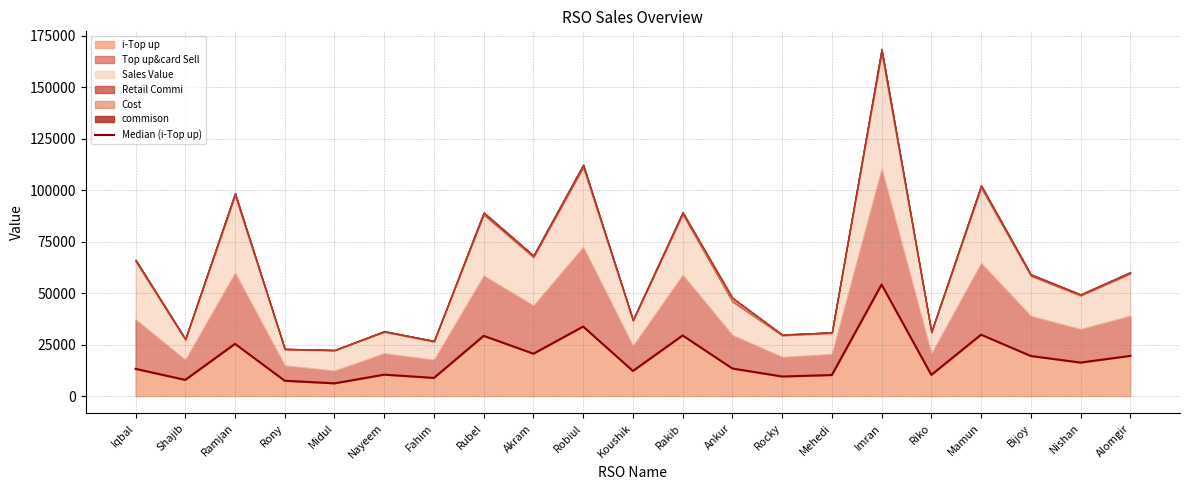

At which label does the data first exceed 13375?

Ramjan